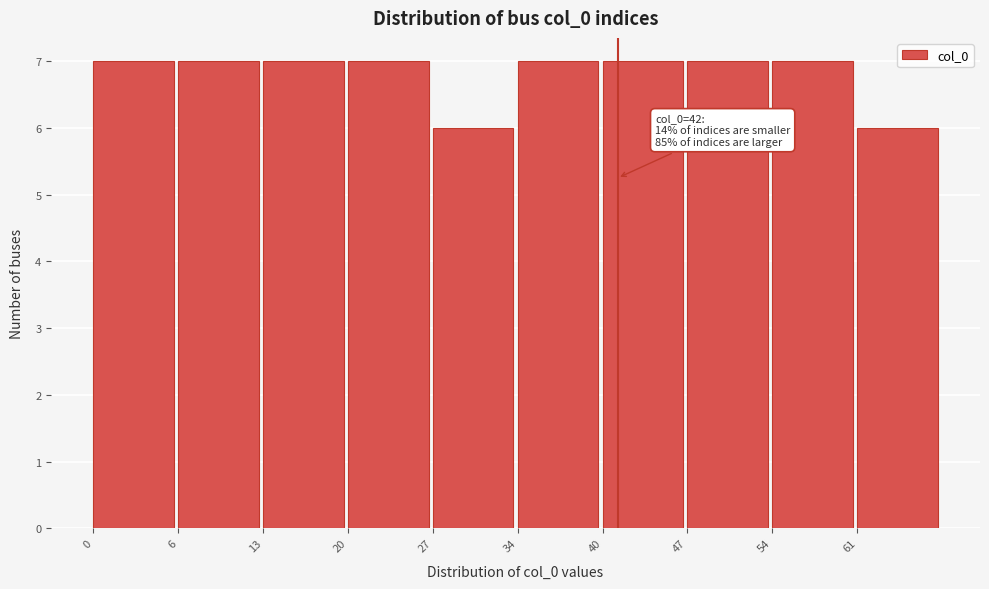

Reading right to left, extract all data points from this chart.

6	7	7	7	7	6	7	7	7	7